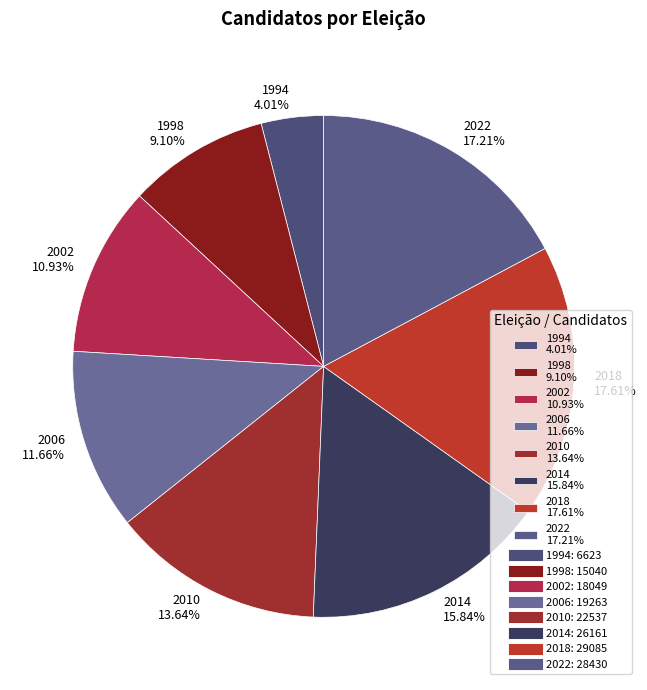

How many slices are in this pie chart?

8